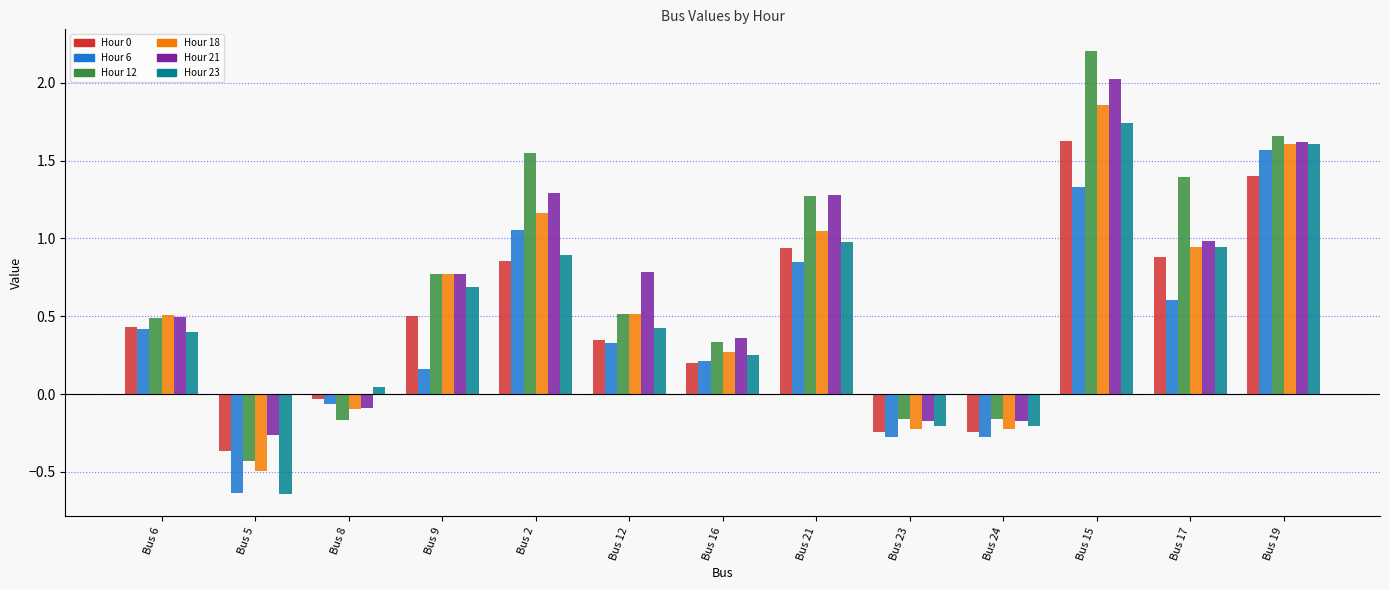

How many groups of bars are there?

13